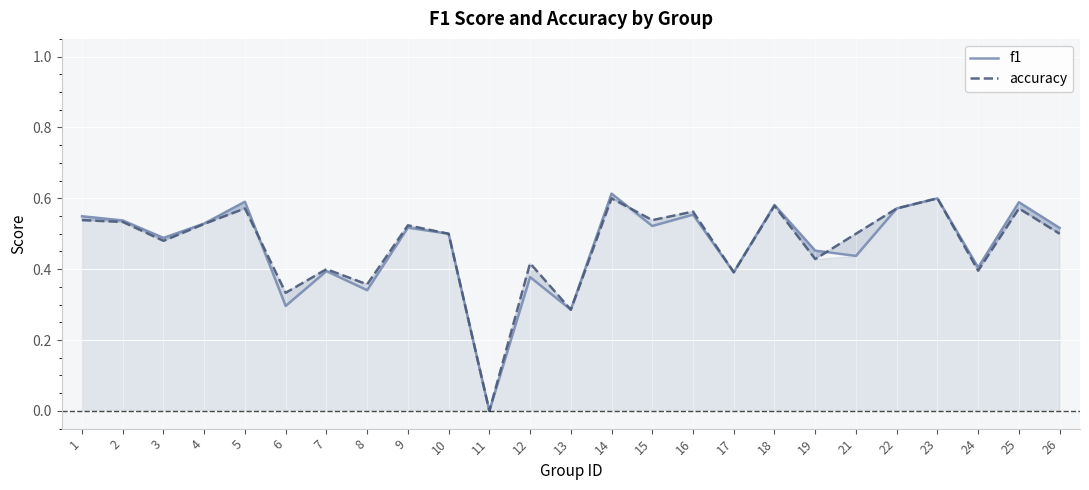

List the series in order of their overall mean, lowest first.

f1, accuracy